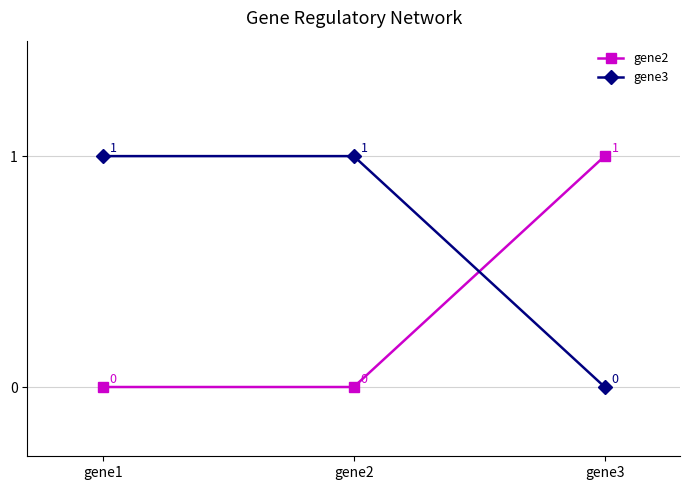

Is this an area chart (filled region under the line)?

No